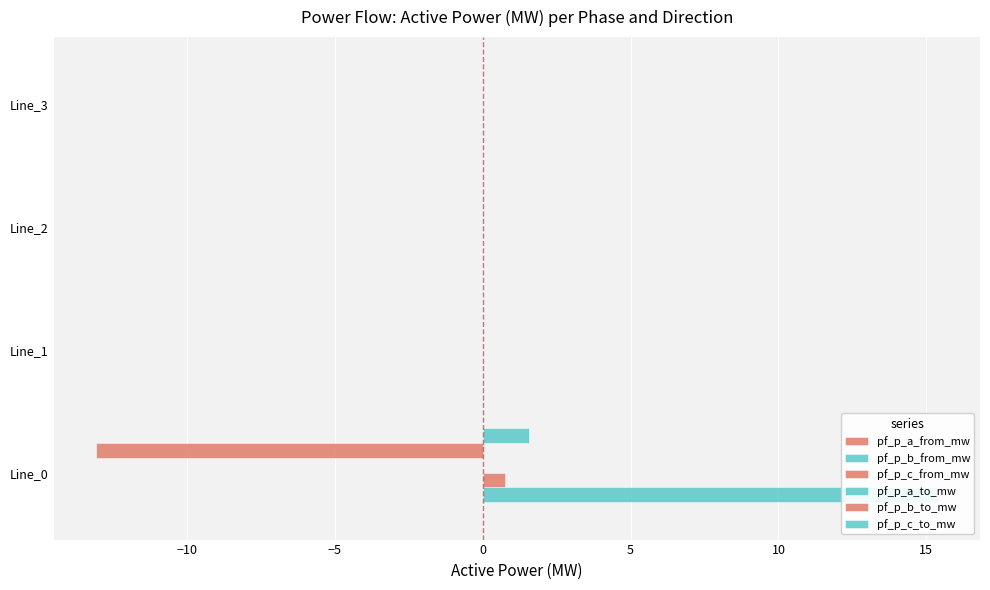

How many bars are there in each group?

6